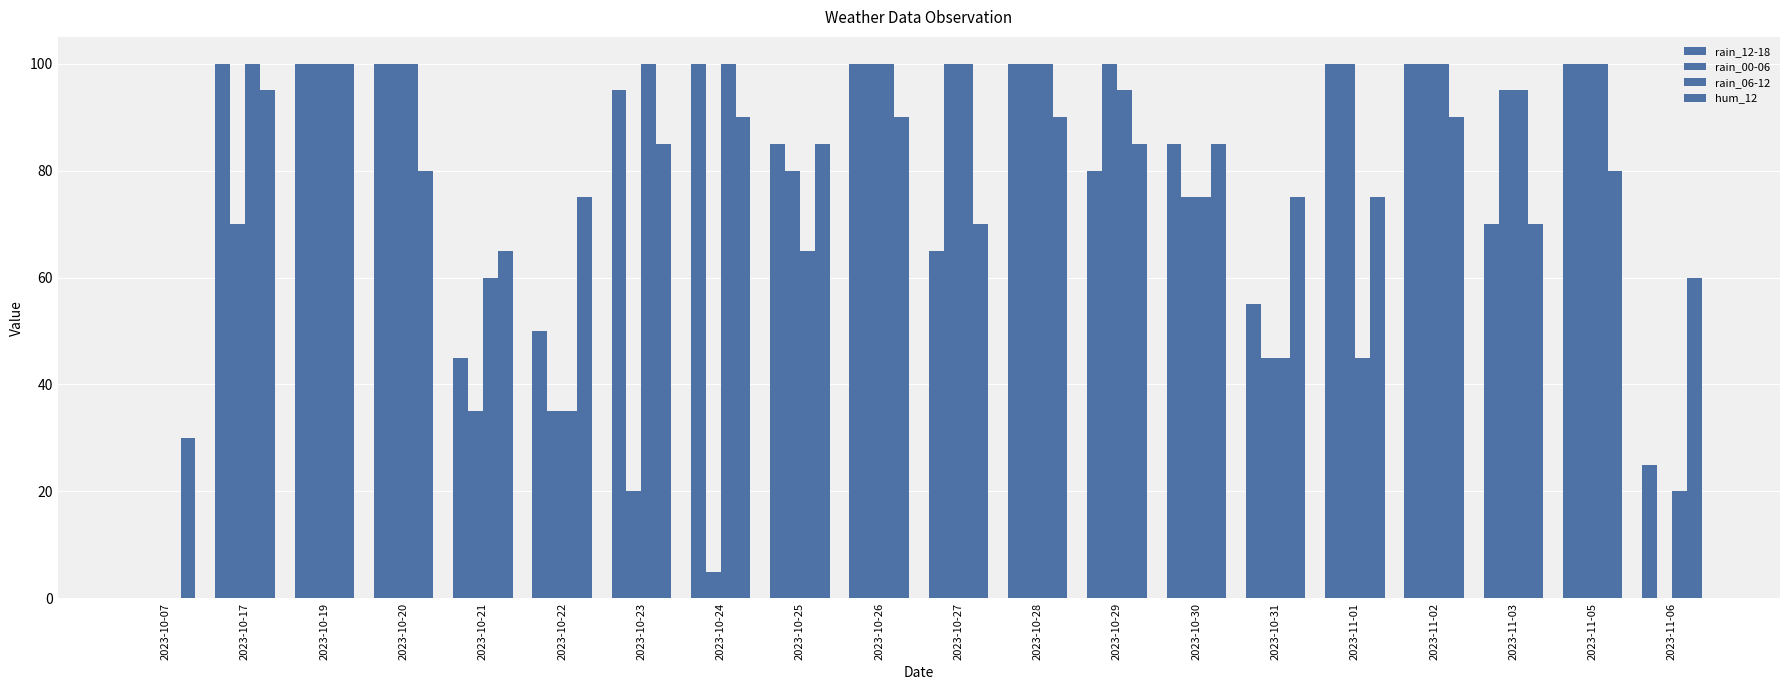

What is the difference between the highest and lowest values at 2023-10-20?

20